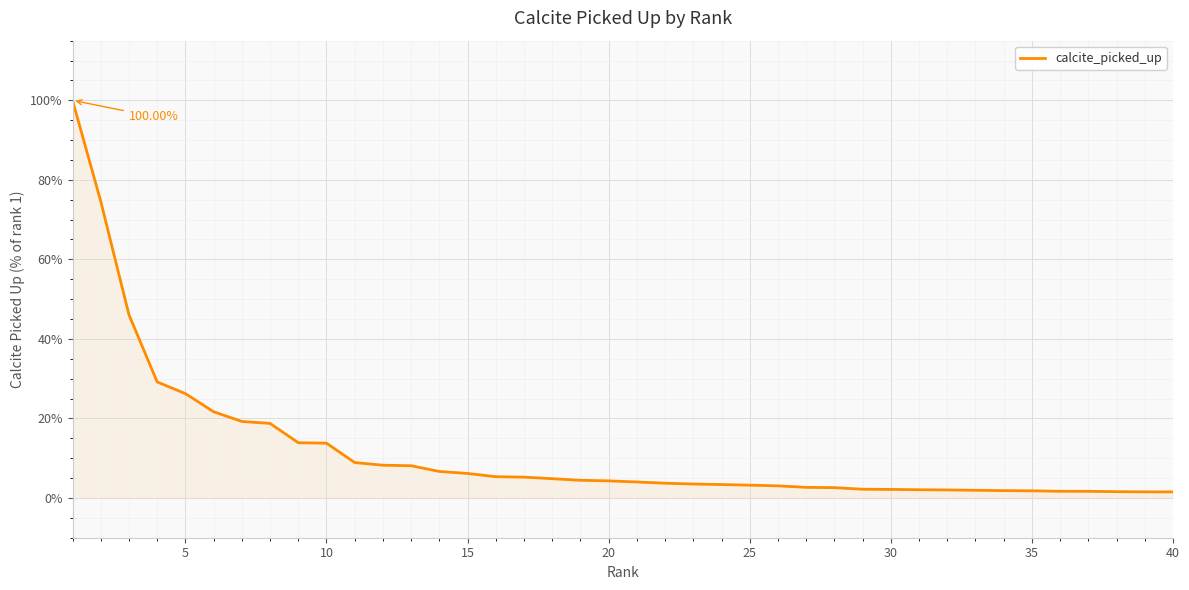

Does the chart display data point markers on the line(s)?

No